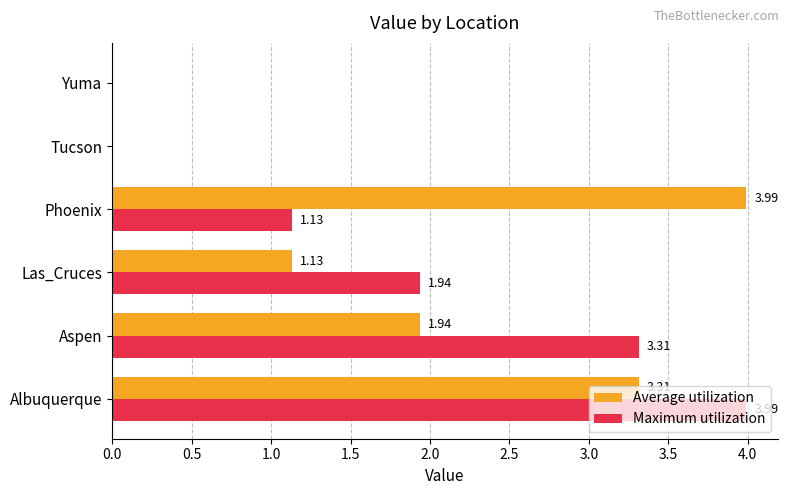

At which label does Maximum utilization reach its peak?

Albuquerque